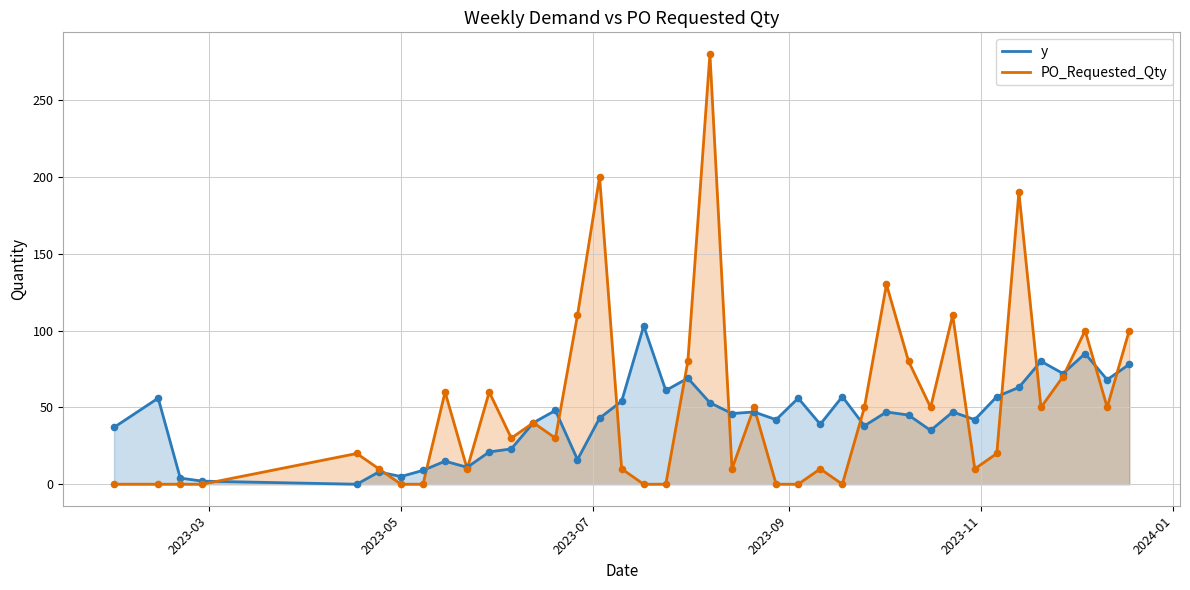

Rank the series by their maximum value, from lowest to highest.

y, PO_Requested_Qty